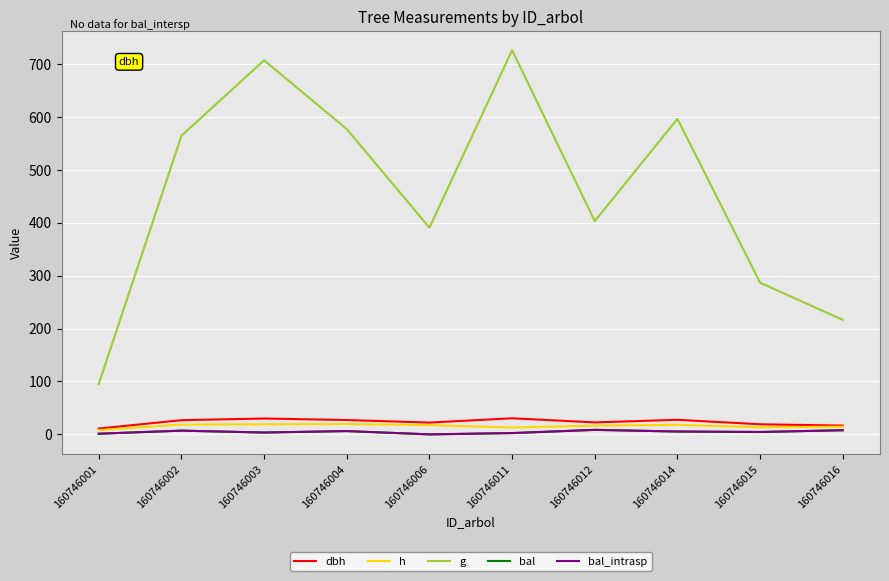

True or false: dbh and bal_intrasp cross at least once.

False